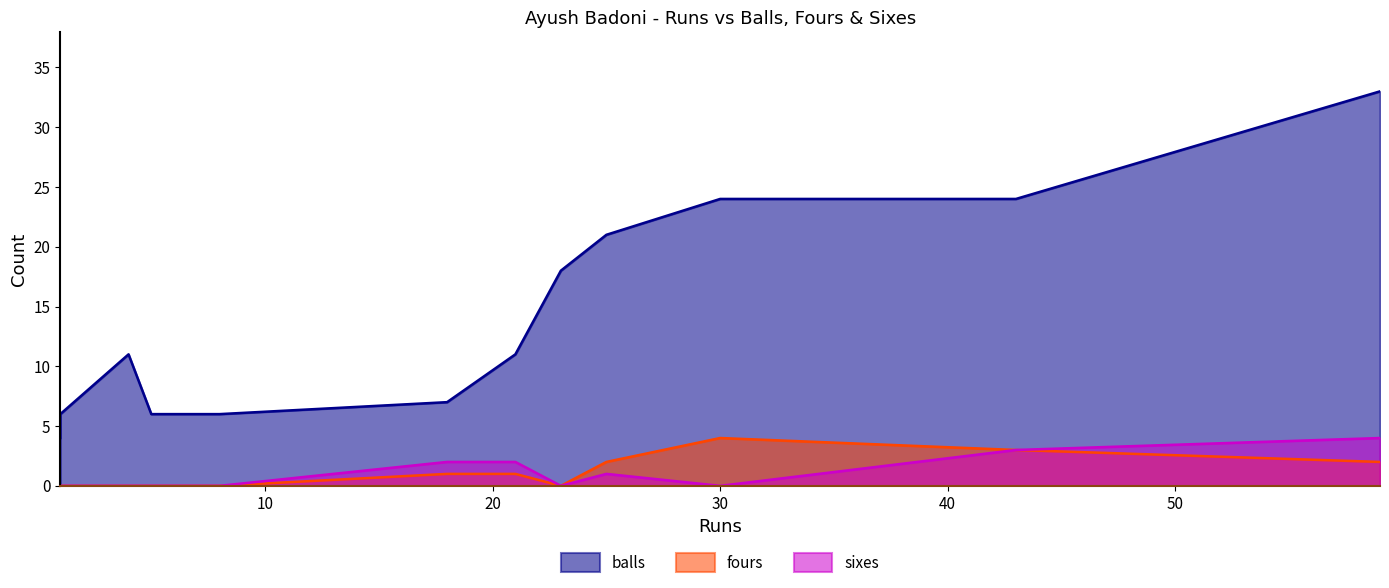

True or false: balls has a value of 11 at 18.

False